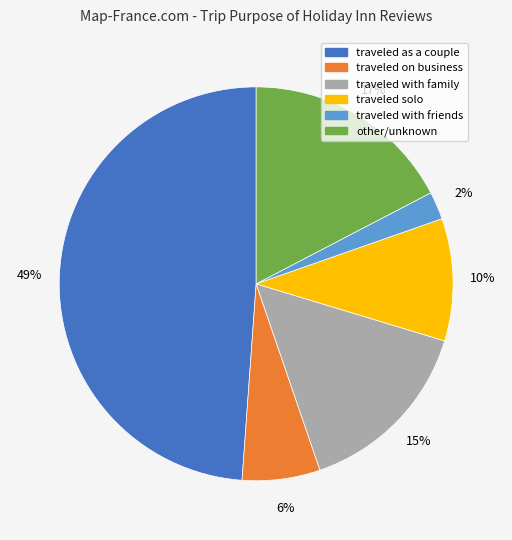

True or false: traveled on business accounts for 6% of the total.

True